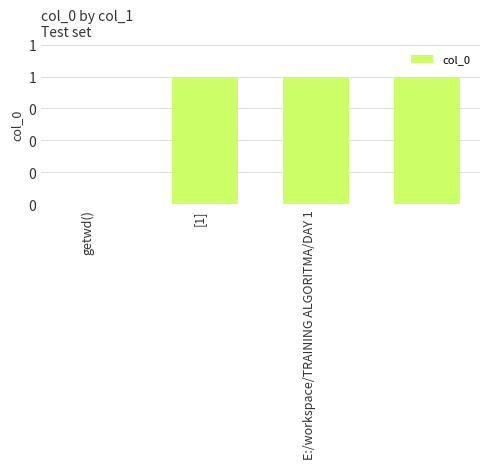

Are the bars horizontal?

No